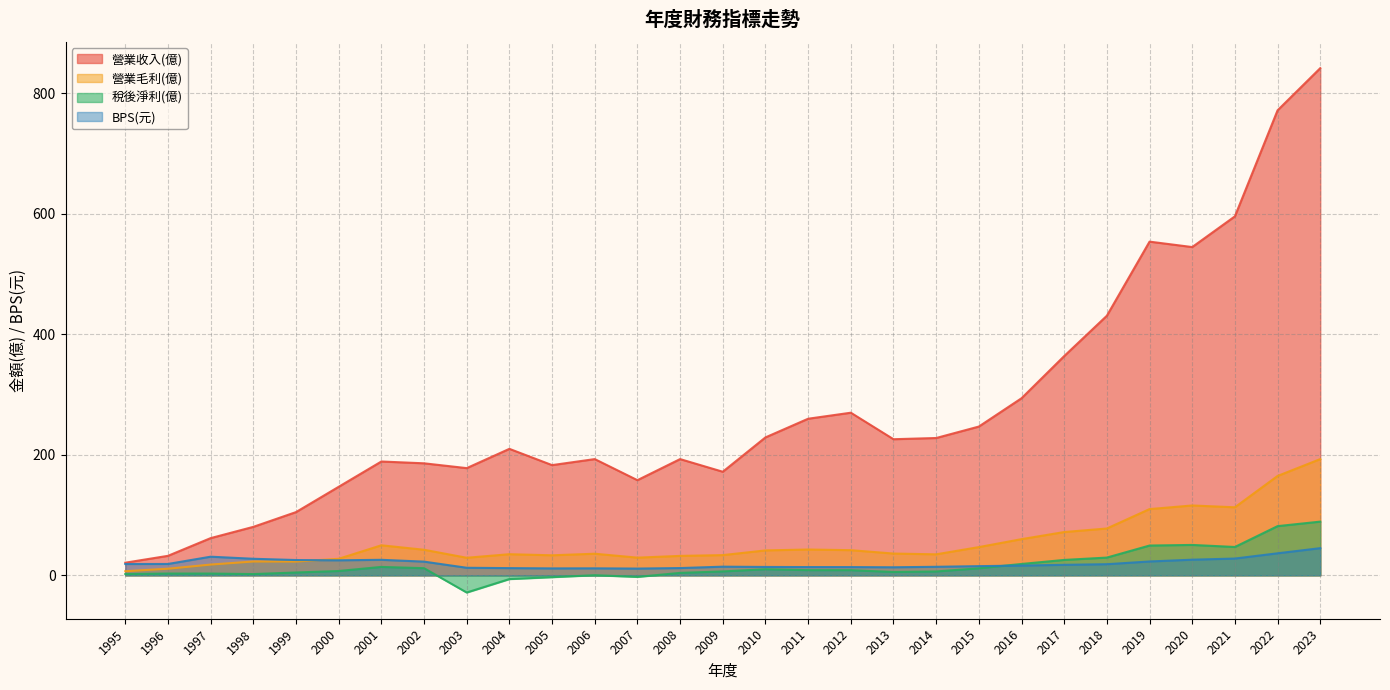

Which label corresponds to the largest value in the chart?

2023